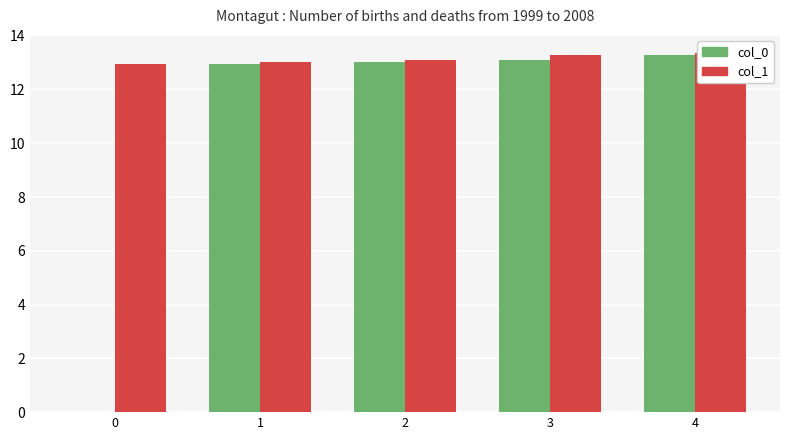

List the labels in order of col_0 value, largest first.

4, 3, 2, 1, 0